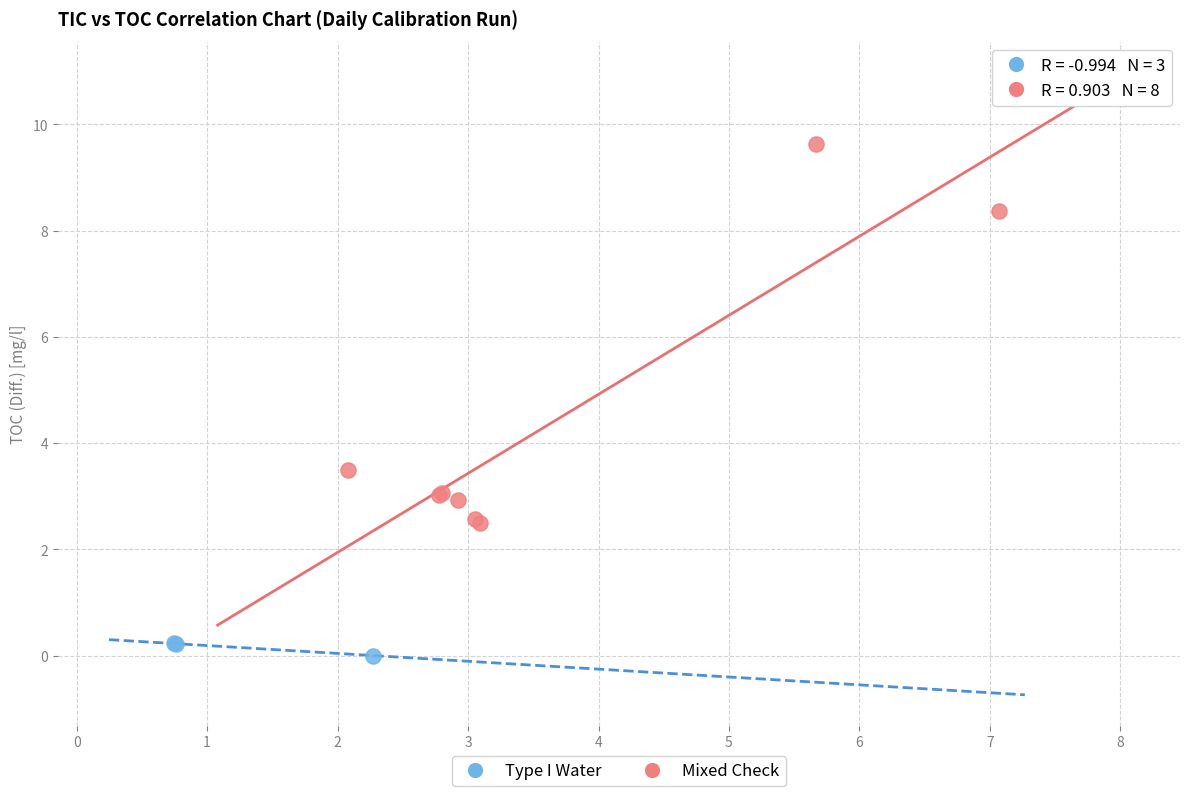

Which series contains the highest Y value?

Mixed Check